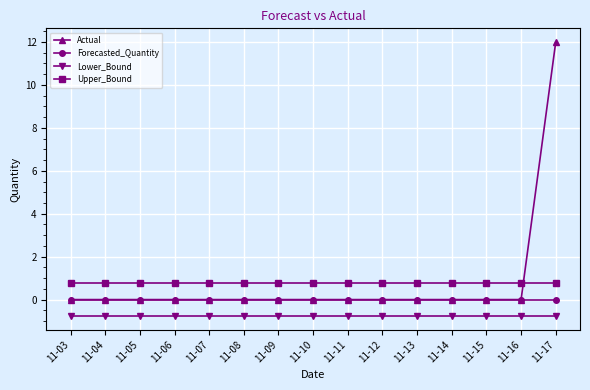

After their last crossing, which series has the higher values: Actual or Upper_Bound?

Actual